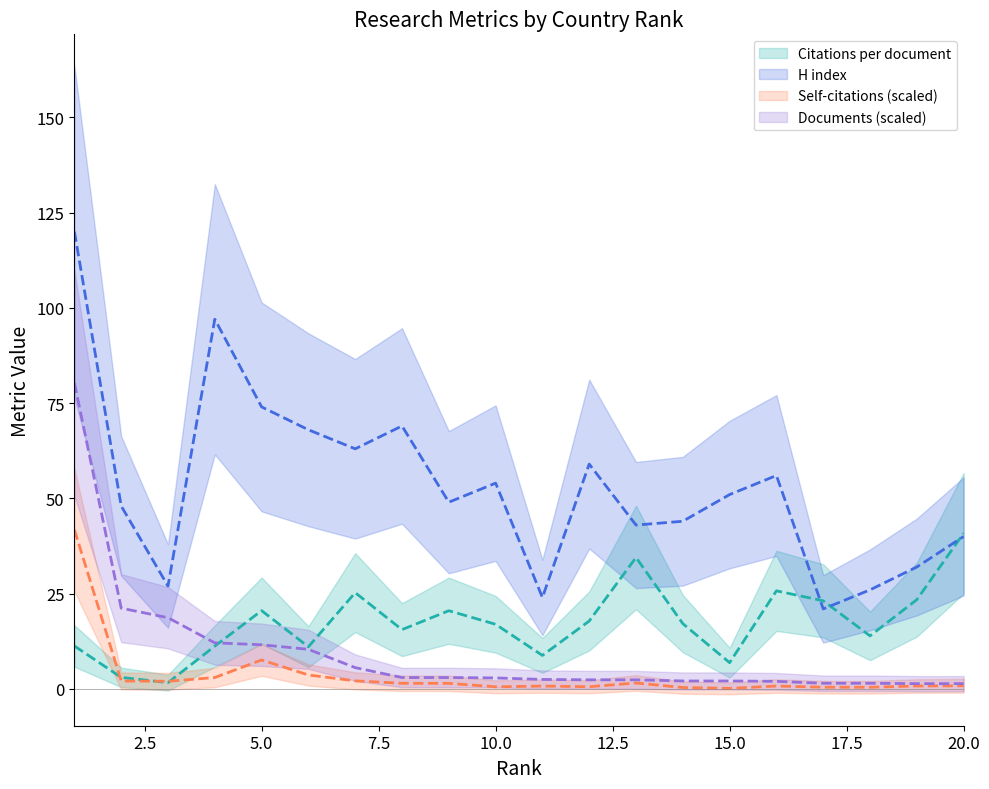

Is it true that Self-citations (scaled) equals 3.7 at 6?

True